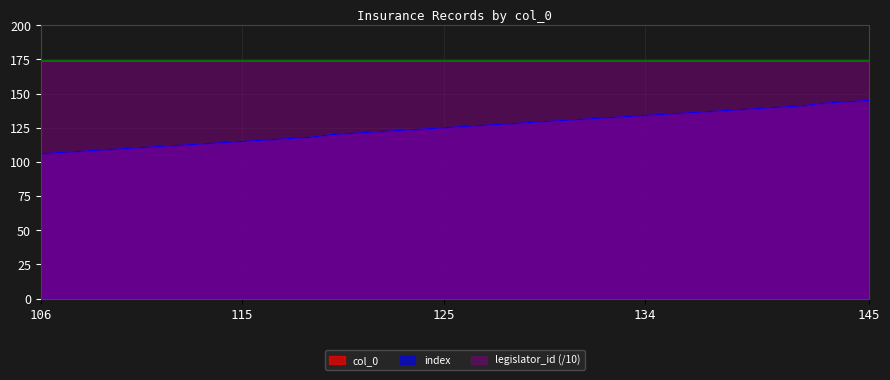

The value of index at 134 is 134. True or false?

True